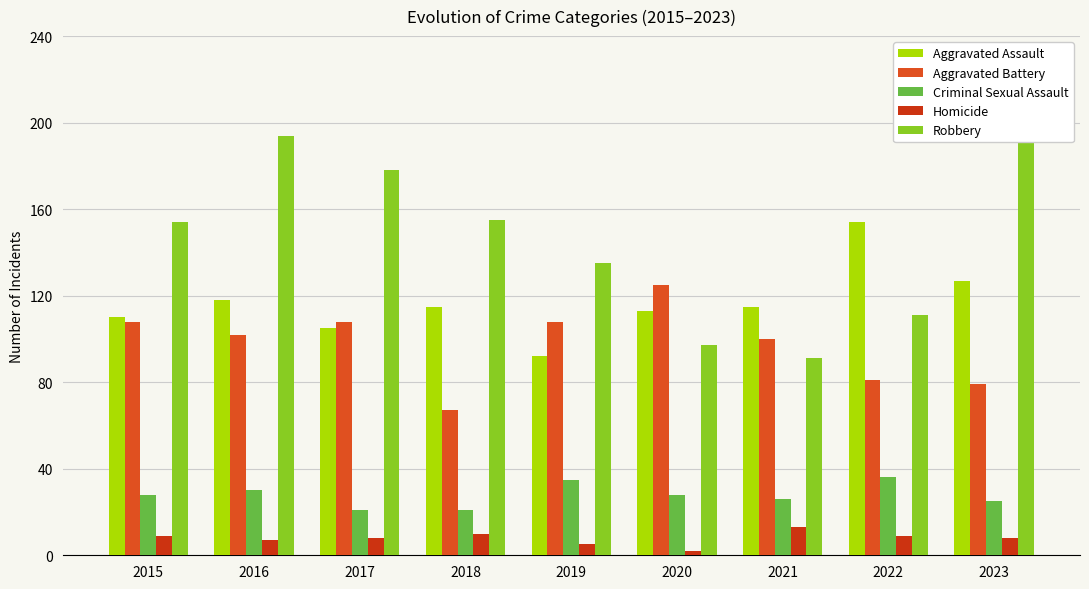

The value of Criminal Sexual Assault at 2023 is 40. True or false?

False